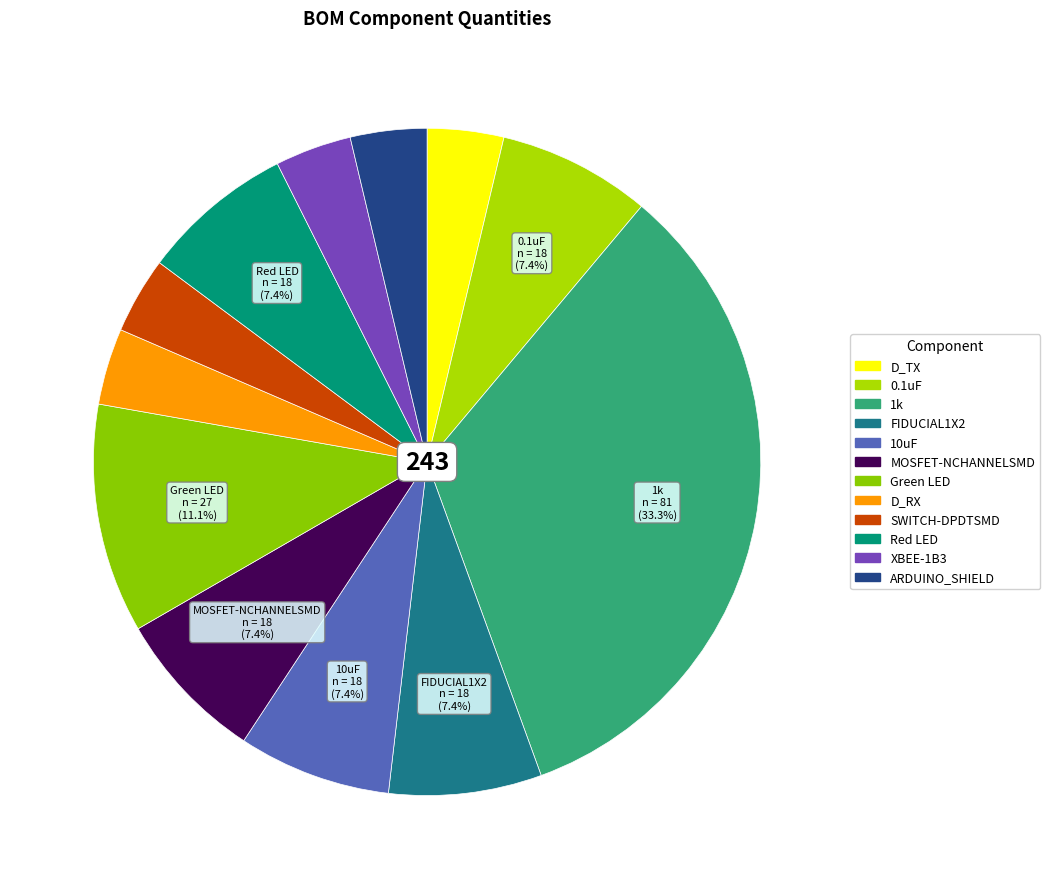

Rank the categories by value from highest to lowest.

1k, Green LED, 0.1uF, FIDUCIAL1X2, 10uF, MOSFET-NCHANNELSMD, Red LED, D_TX, D_RX, SWITCH-DPDTSMD, XBEE-1B3, ARDUINO_SHIELD